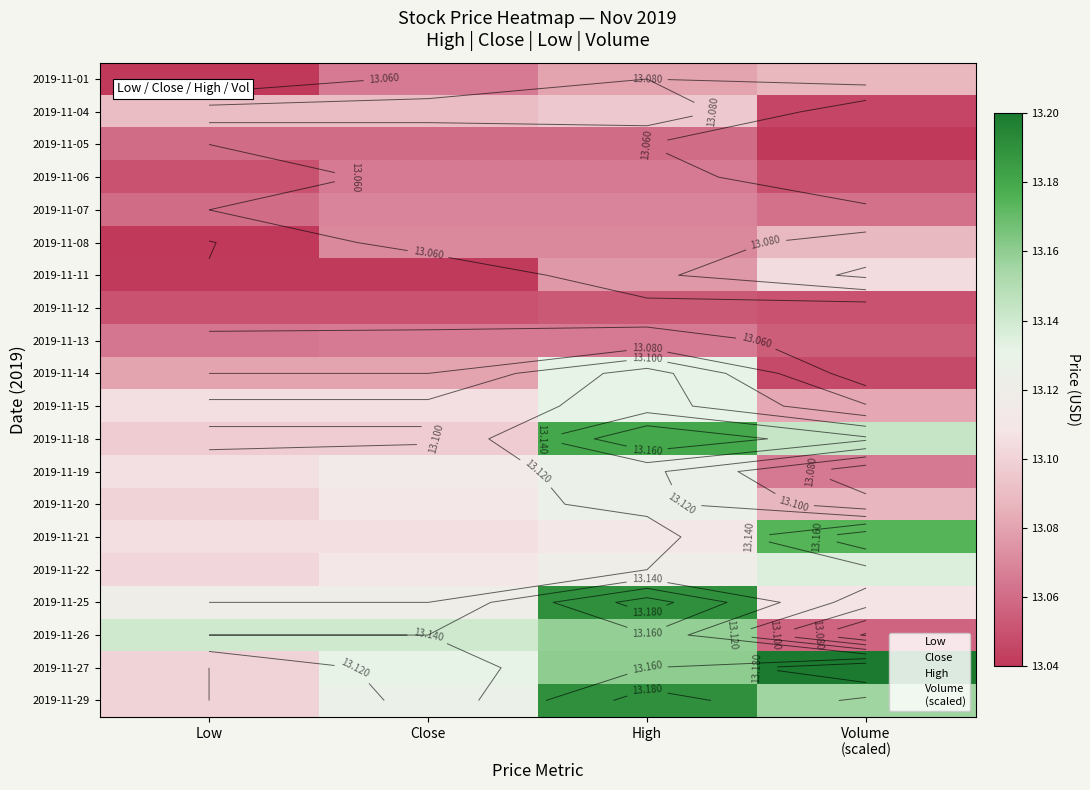

The 2019-11-08 series shows 7.4 at Close. True or false?

False